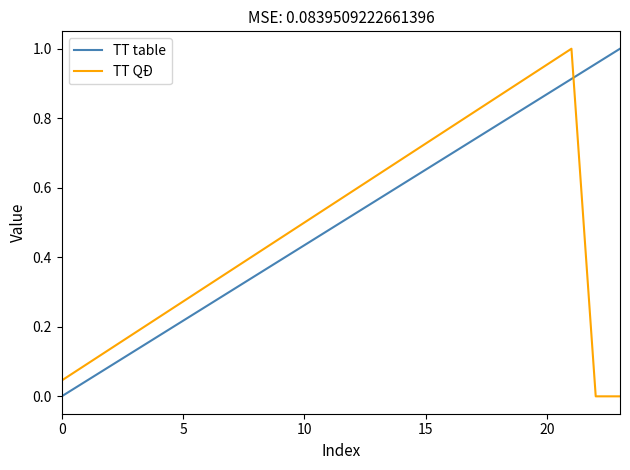

True or false: TT QĐ and TT table intersect in this chart.

True